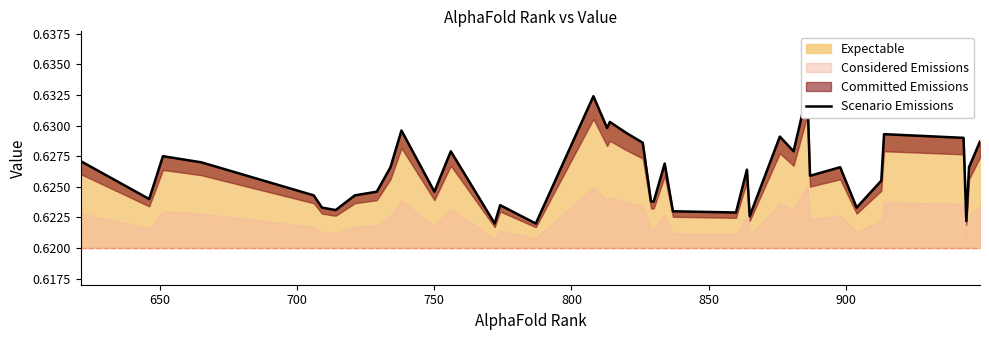

How many values are between 0 and 1?

40